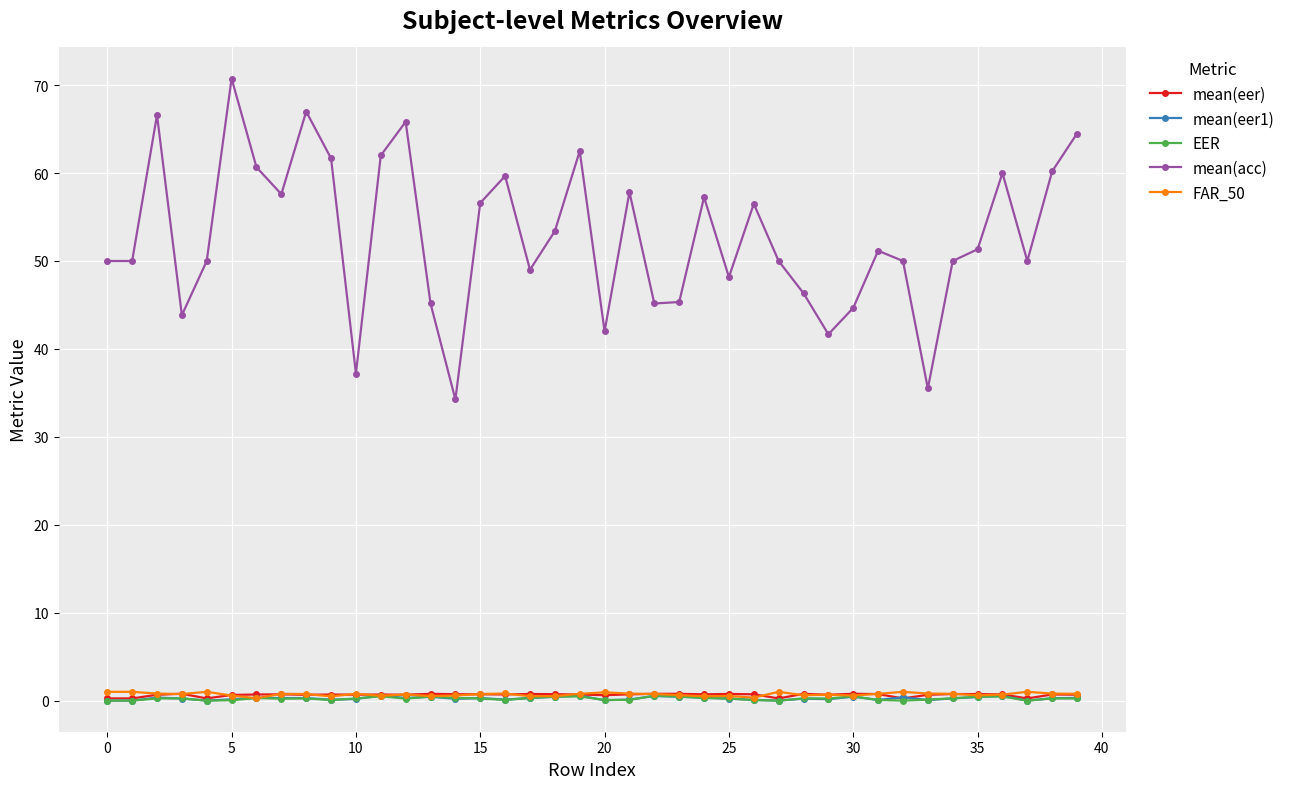

What is the difference between the second highest and second lowest values in the mean(eer) series?

0.5